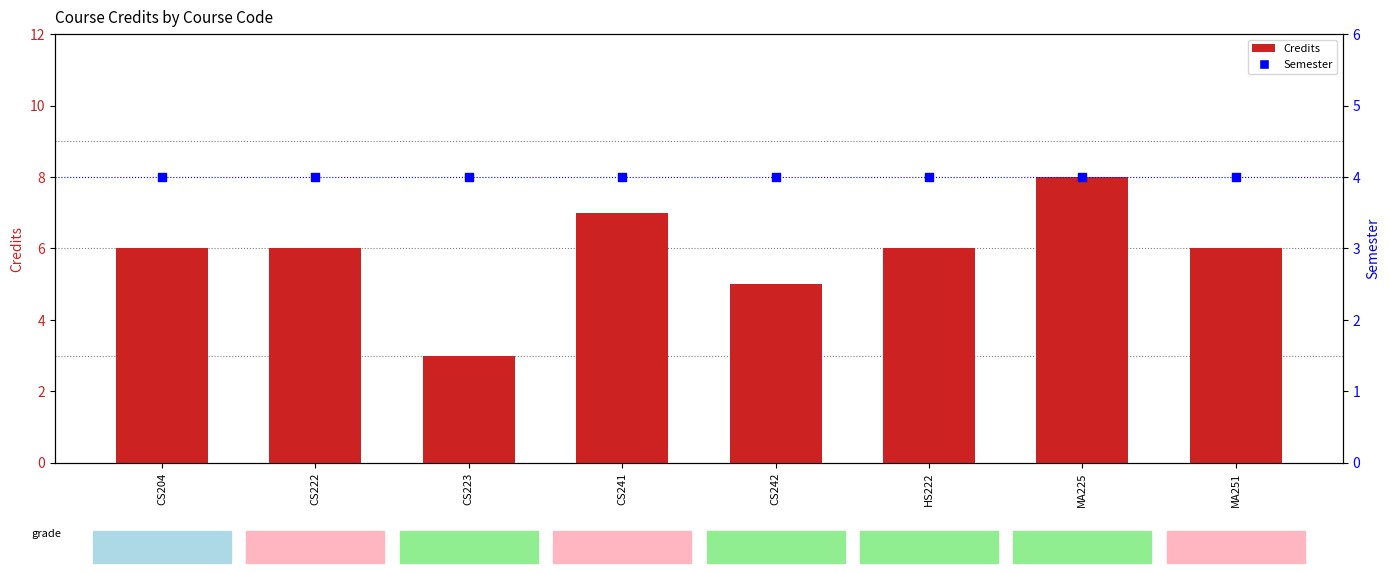

At how many categories does at least one series exceed 6?

2